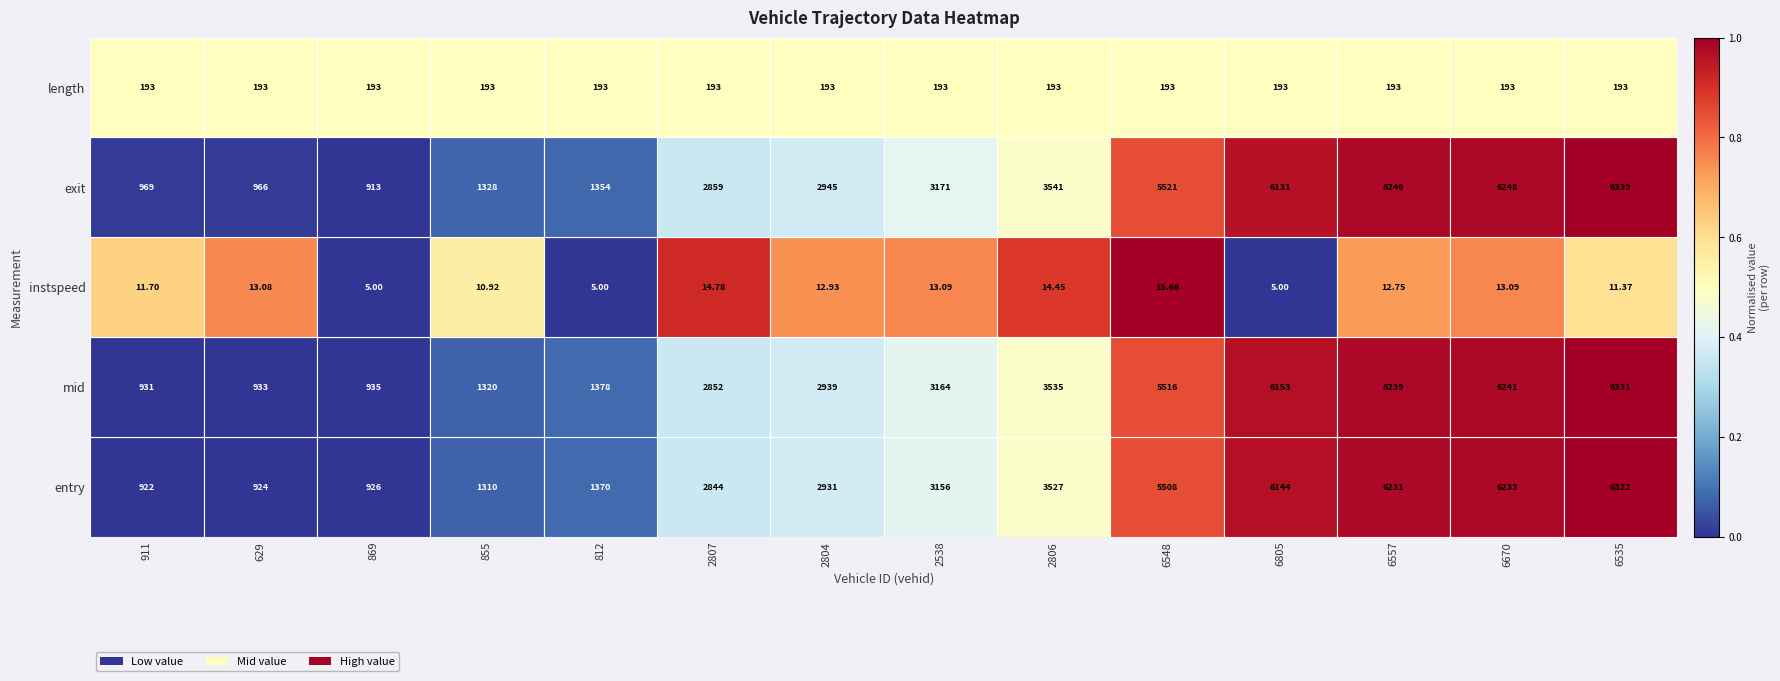

Which series has the largest range (max minus min)?

exit